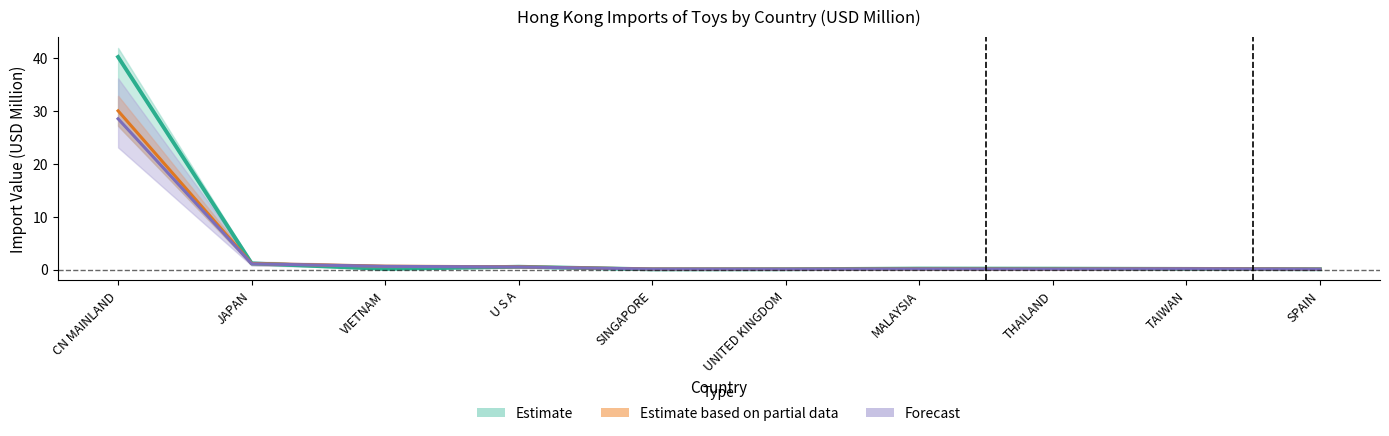

List the labels in order of Forecast value, smallest first.

SPAIN, UNITED KINGDOM, THAILAND, SINGAPORE, MALAYSIA, TAIWAN, U S A, VIETNAM, JAPAN, CN MAINLAND